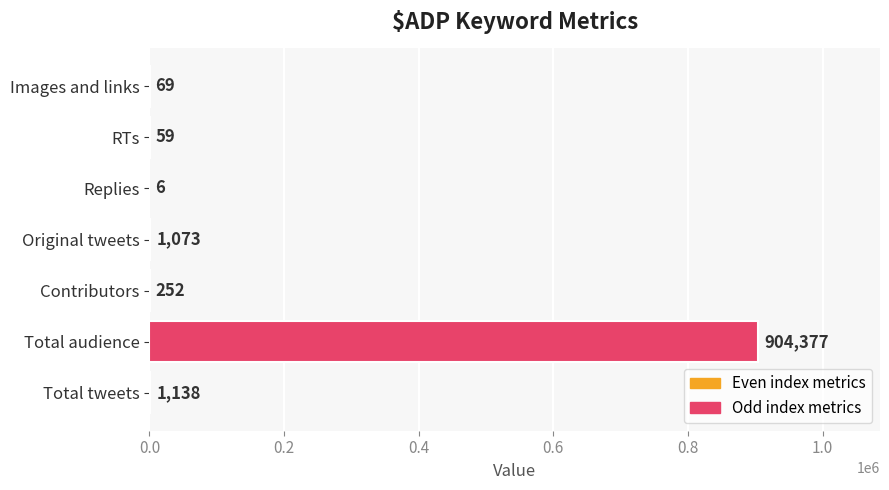

At which category does the chart reach its peak across all series?

Total audience